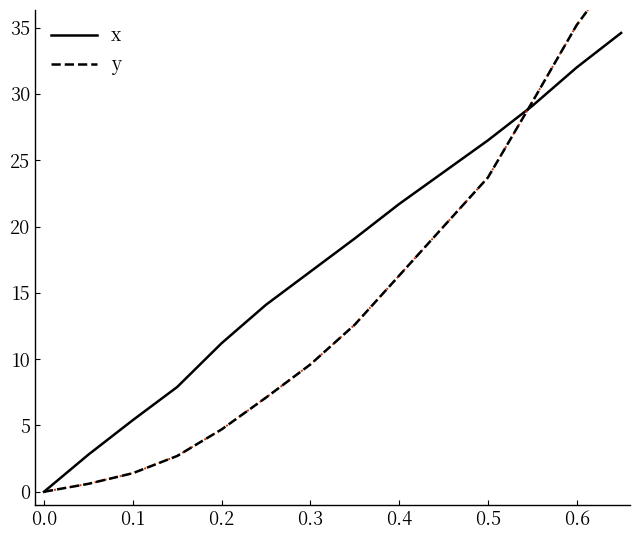

Reading left to right, transcribe all the data shown in this chart.

x: 0.0	2.8	5.4	7.9	11.2	14.1	16.6	19.1	21.7	24.1	26.5	29.1	32.0	34.6
y: 0.0	0.6	1.4	2.7	4.7	7.1	9.6	12.6	16.3	20.0	23.7	29.4	35.2	39.7